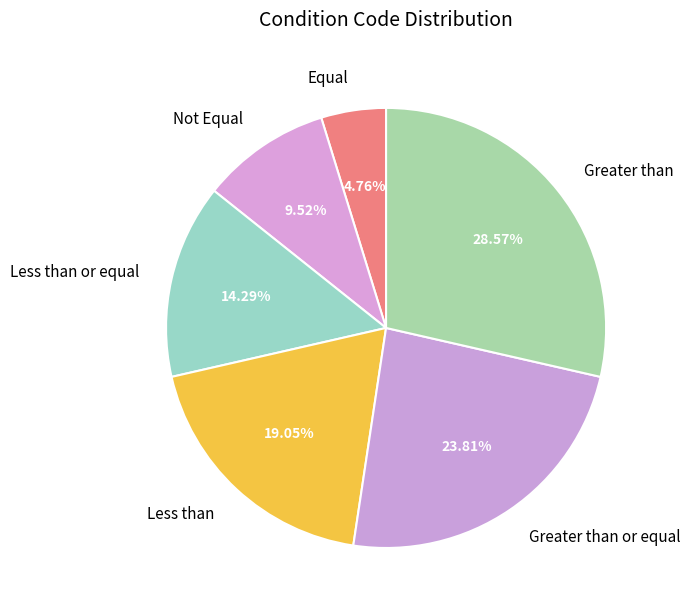

Which has a higher value, Not Equal or Equal?

Not Equal